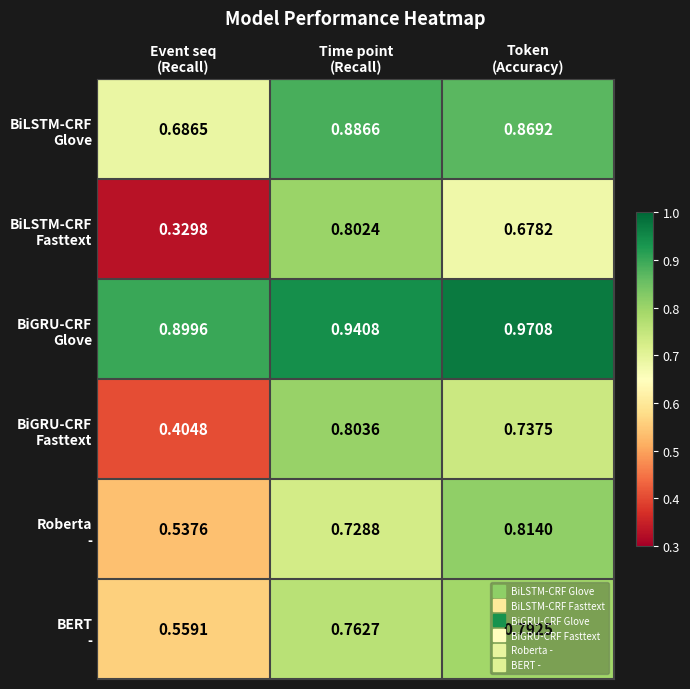

How many series are shown in this chart?

6